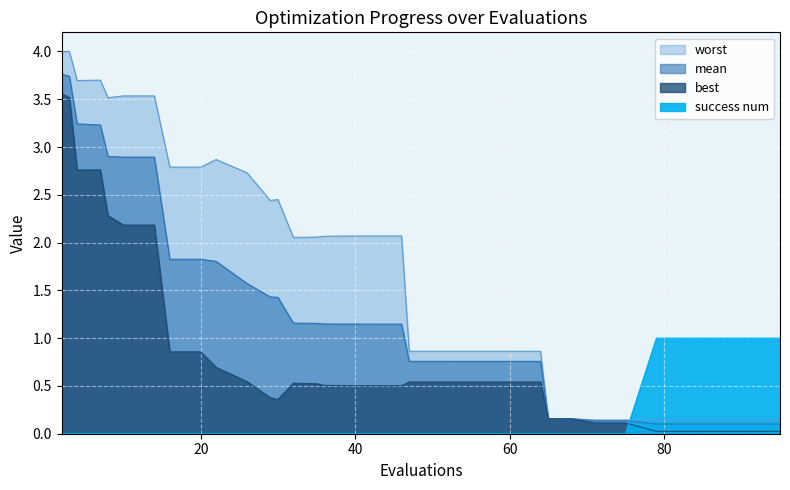

At how many categories does at least one series exceed 0?

40